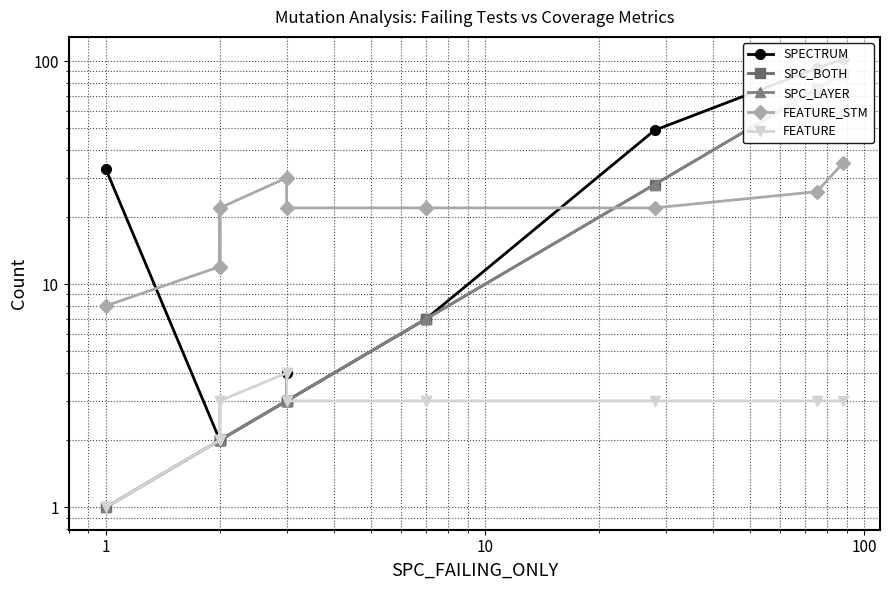

At how many categories does at least one series exceed 71?

2